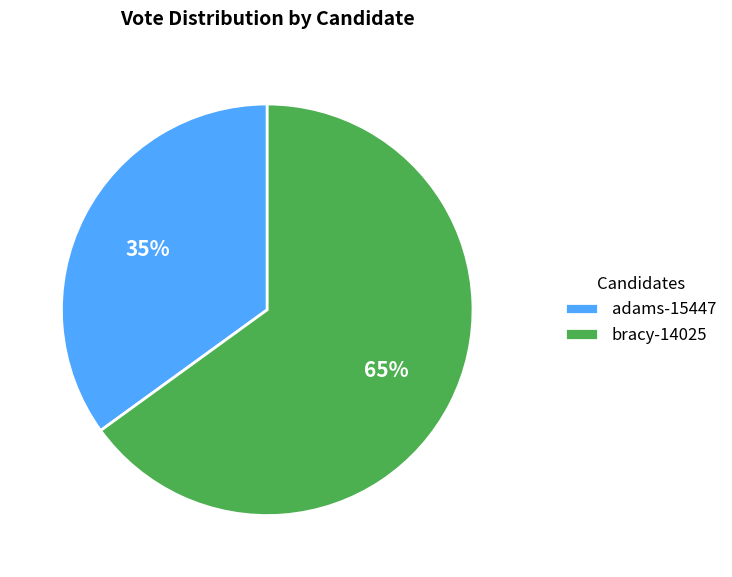

To the nearest percent, what percentage of the pie is bracy-14025?

65%